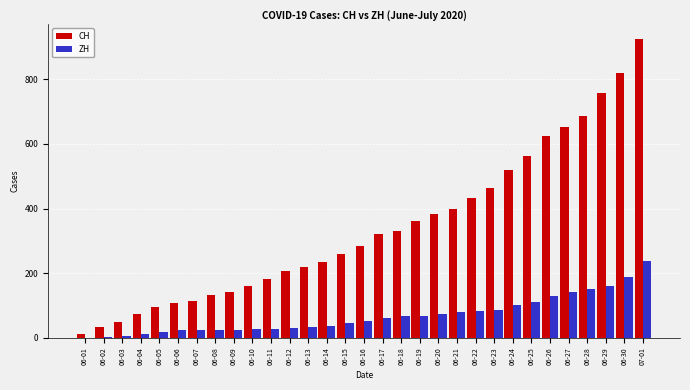

What is the maximum value for ZH?

237